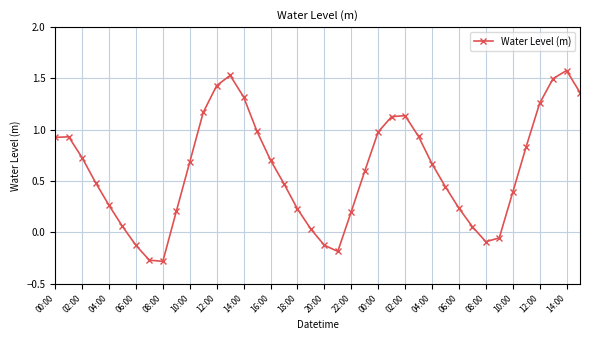

What is the sum of all values?

24.3